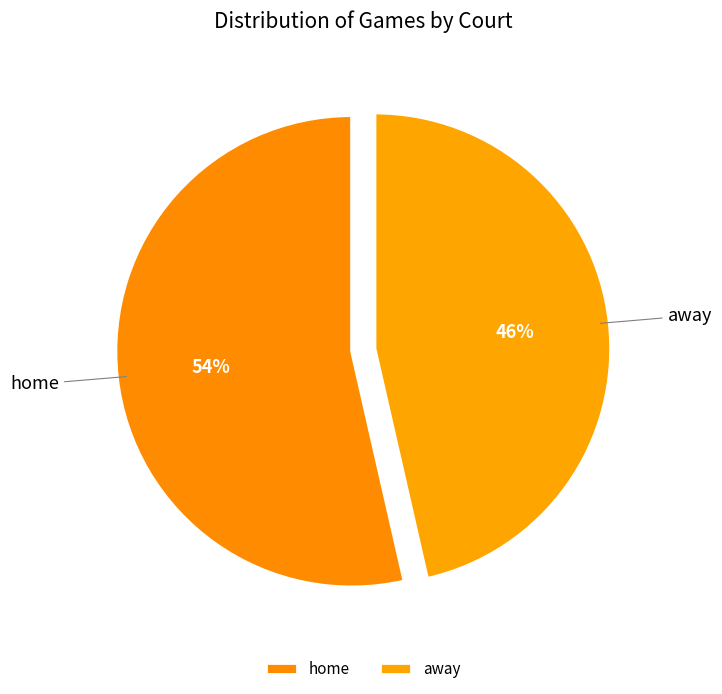

Count the number of slices in the pie.

2